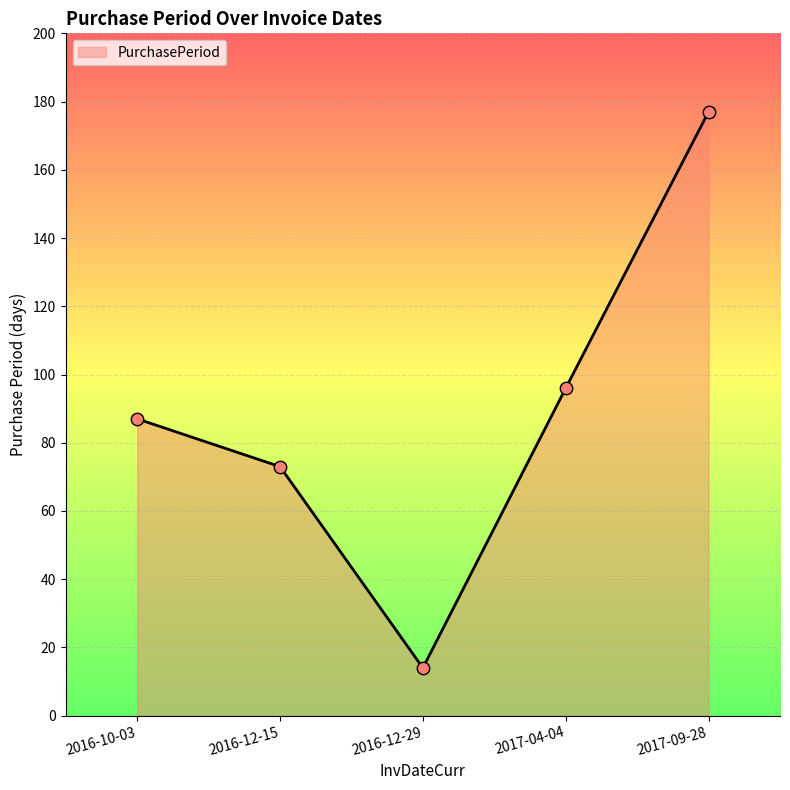

What is the change in value from 2016-12-15 to 2016-12-29?

-59